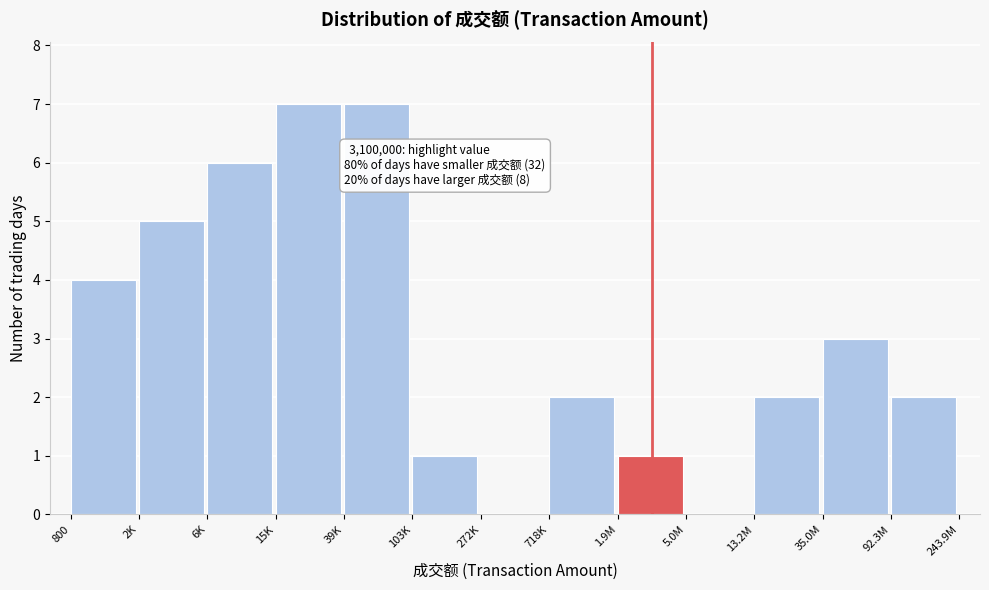

Reading left to right, what are all the values shown in this chart?

800=4	2K=5	6K=6	15K=7	39K=7	103K=1	272K=0	718K=2	1.9M=1	5.0M=0	13.2M=2	35.0M=3	92.3M=2